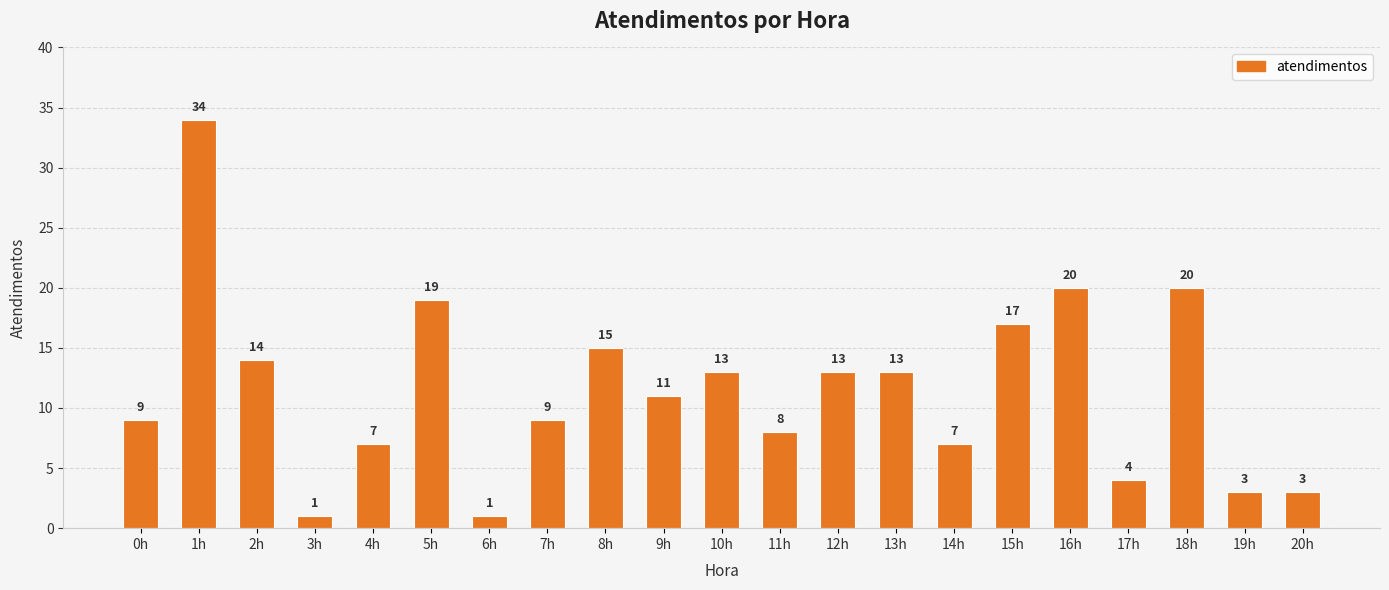

What is the difference between the second highest and minimum values?

19